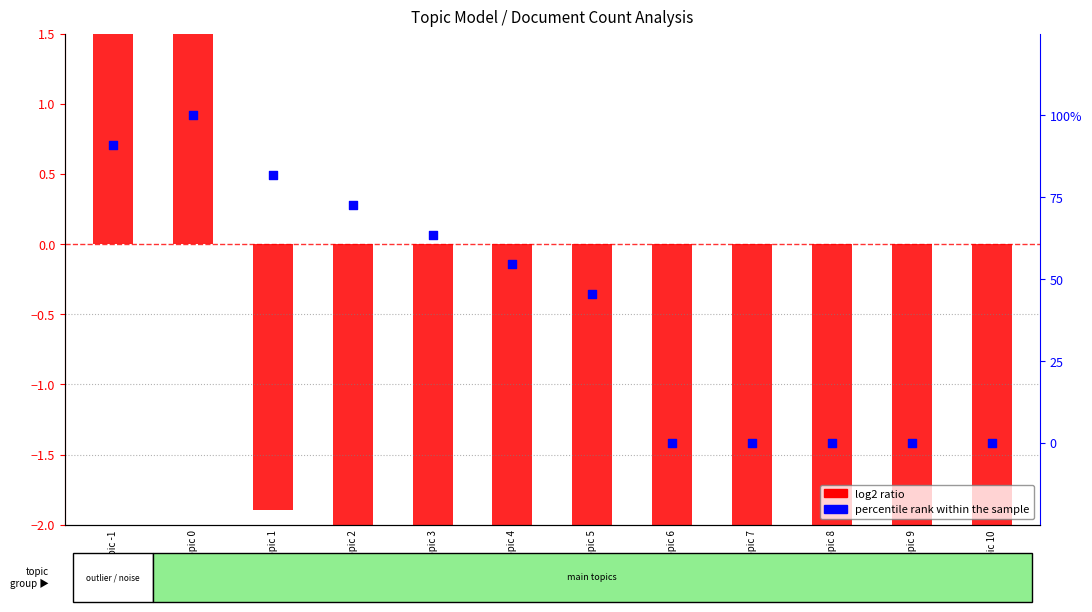

Which series contains the lowest Y value?

log2 ratio